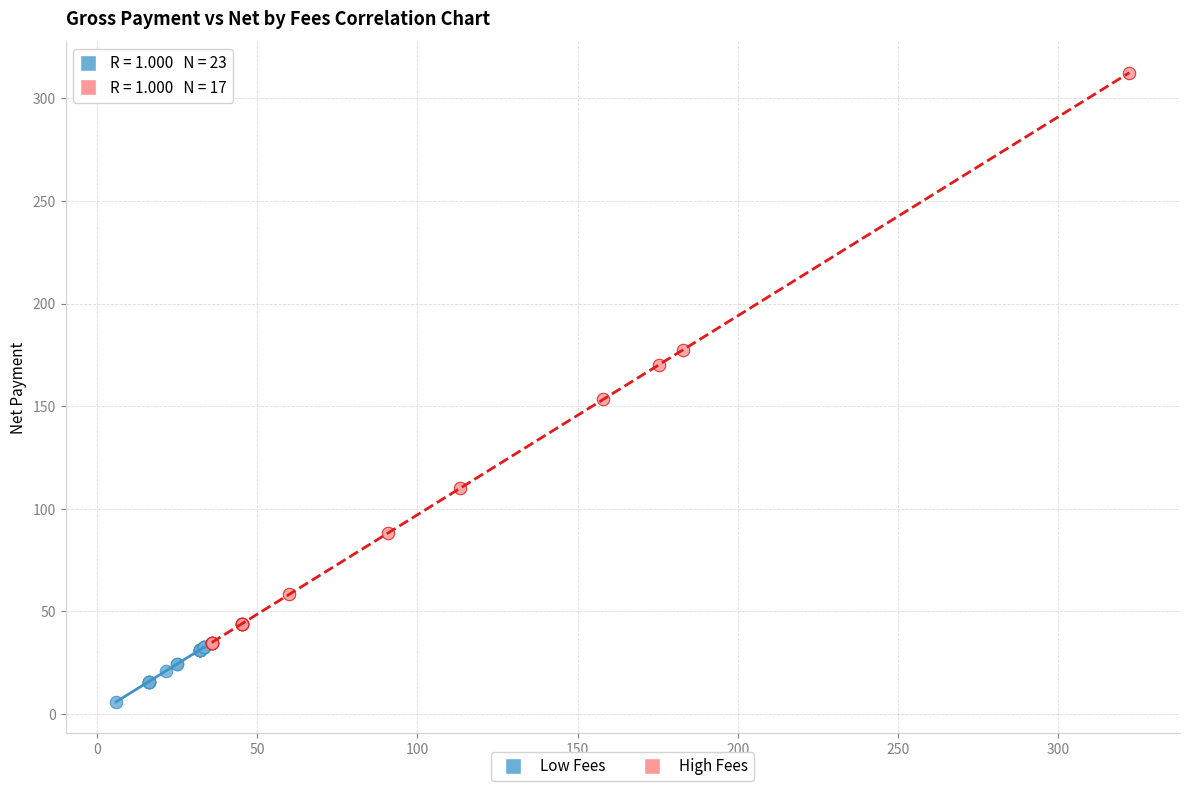

Which series has the widest spread of Y values?

High Fees